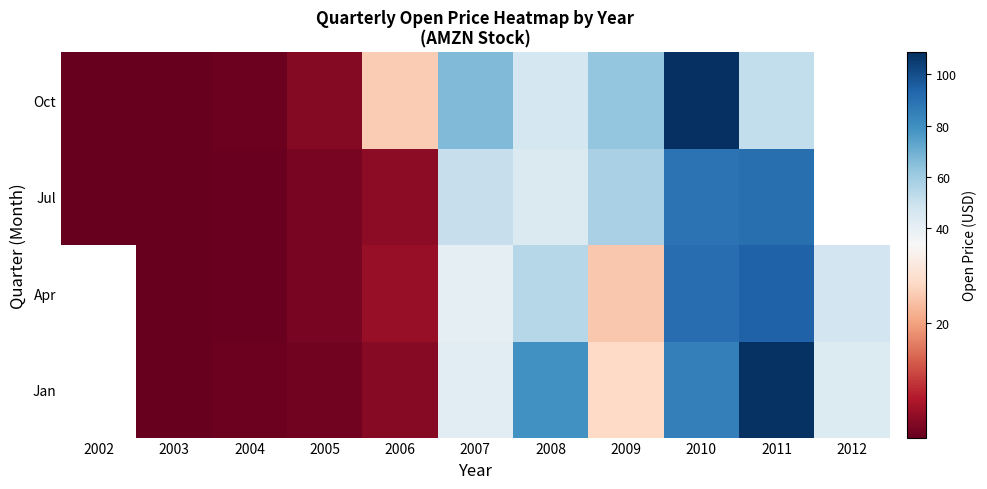

Is the value of Oct at 2003 greater than the value of Apr at 2011?

No